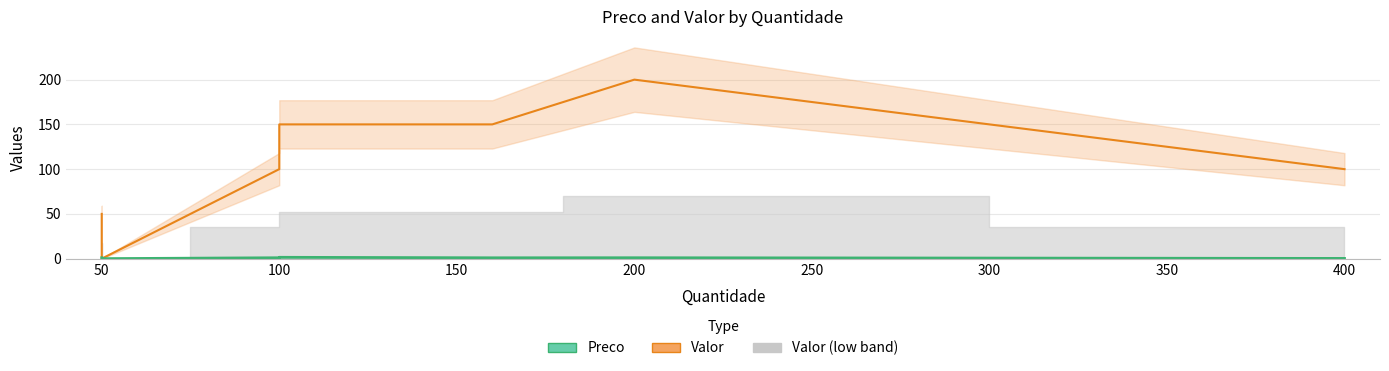

Which series has the largest total across all categories?

Valor